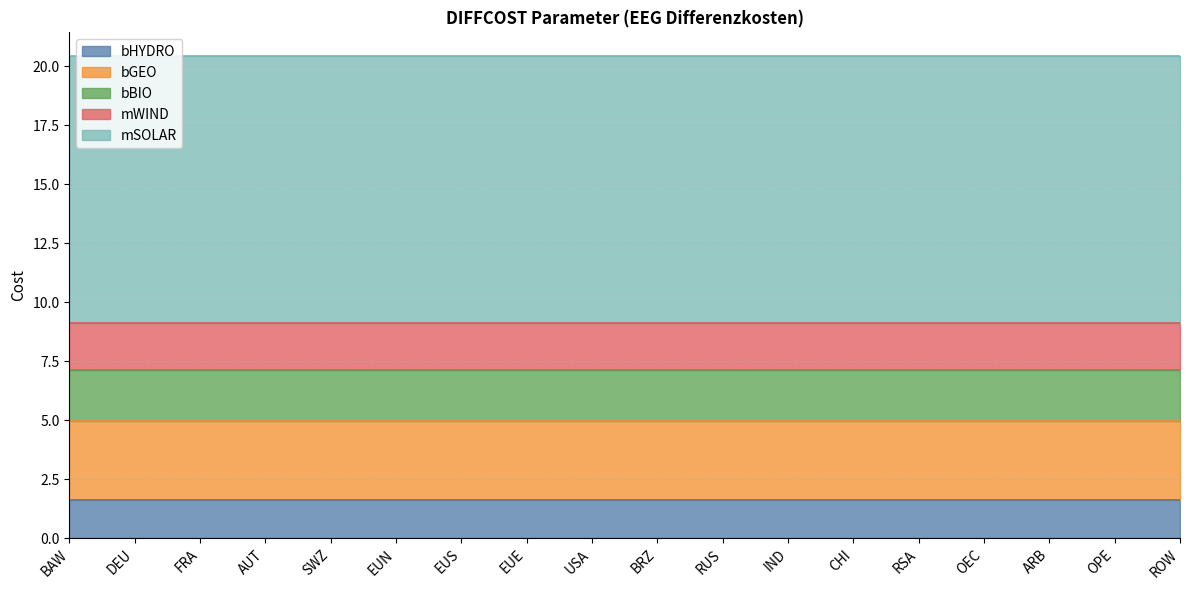

At which label does bHYDRO reach its peak?

BAW